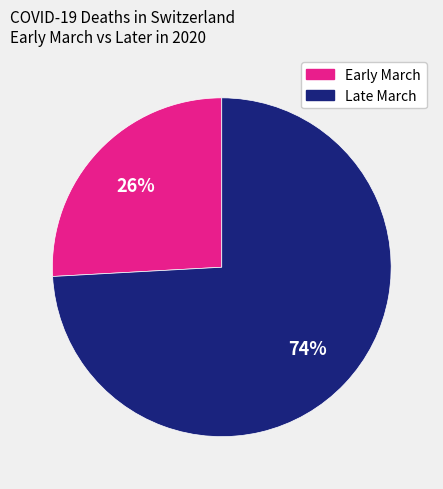

Is there any slice that represents more than half of the pie?

Yes